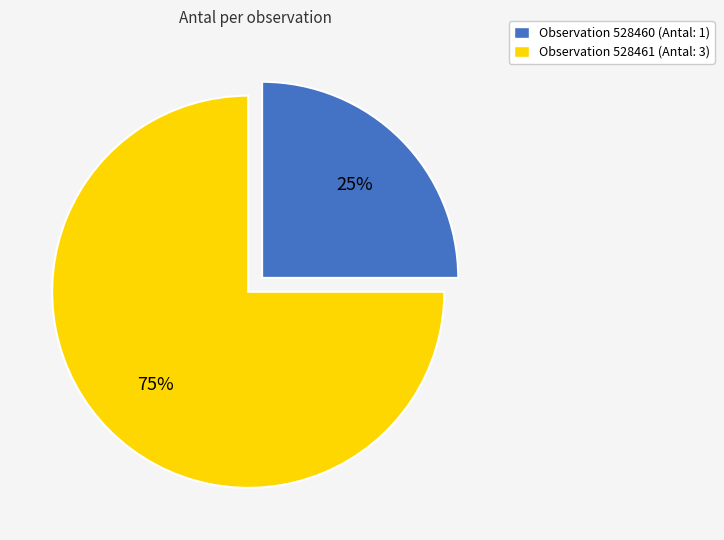

Rank the categories by value from lowest to highest.

Observation 528460 (Antal: 1), Observation 528461 (Antal: 3)